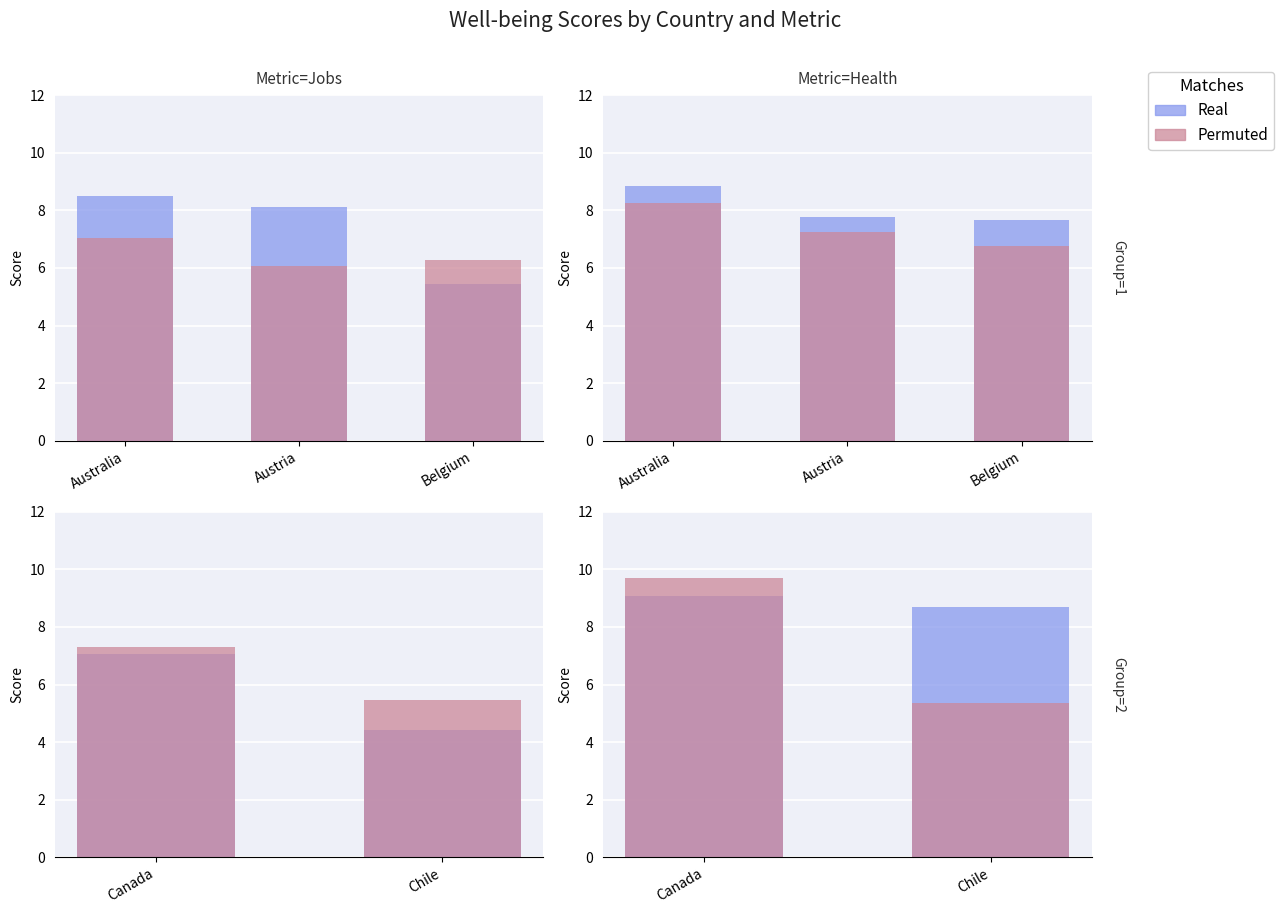

What is the greatest value displayed?

9.7